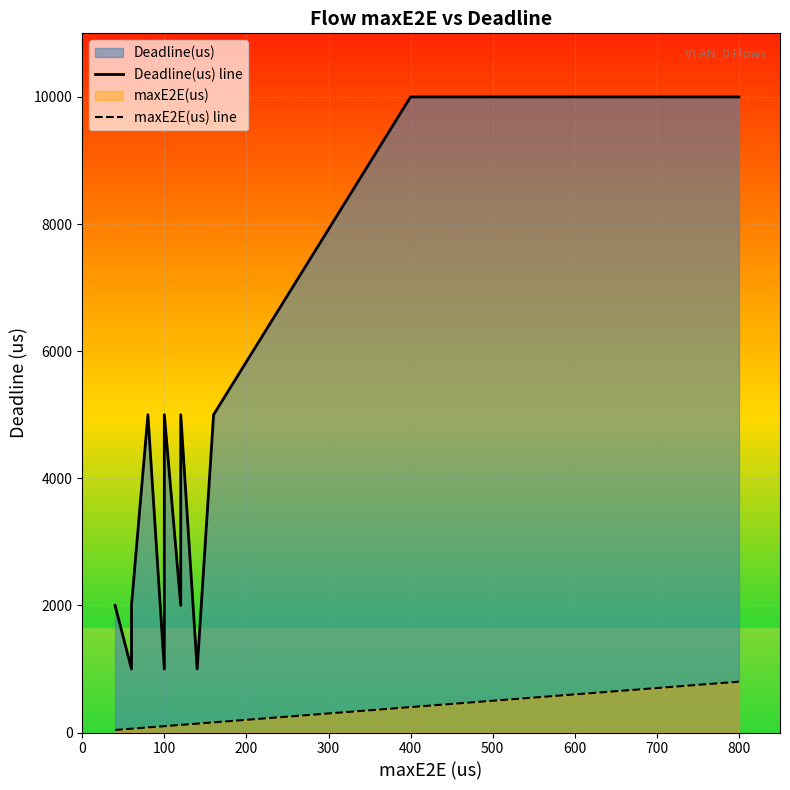

True or false: maxE2E(us) line has more than 0 interior local peaks.

False